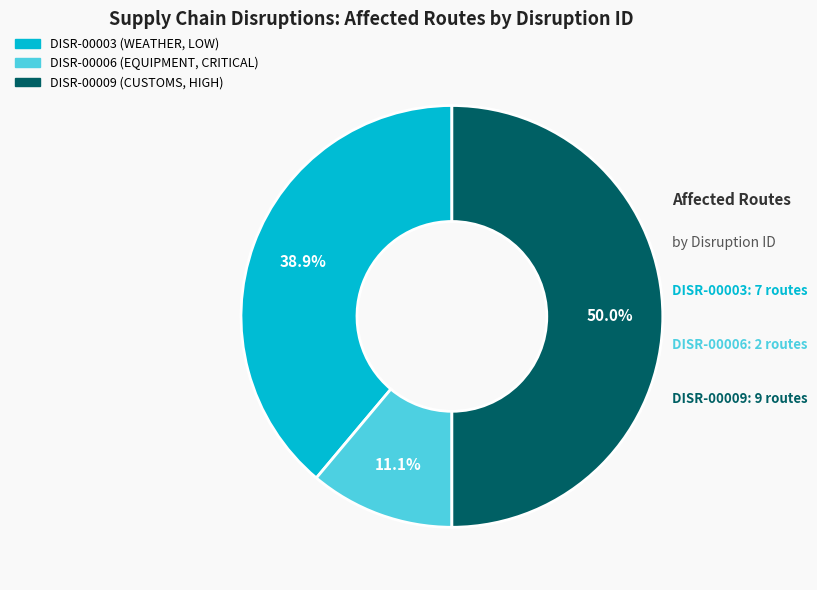

What percentage is the DISR-00003 slice, to the nearest percent?

39%